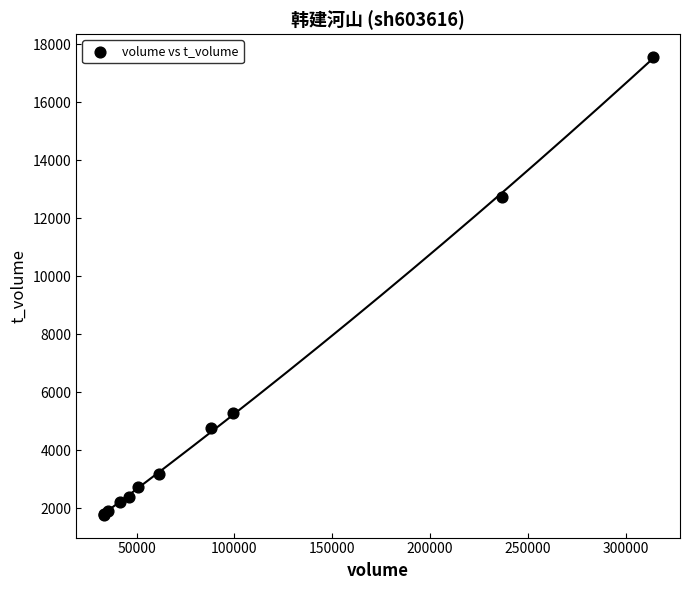

What Y value in the scatter plot is closest to 9662?

12743